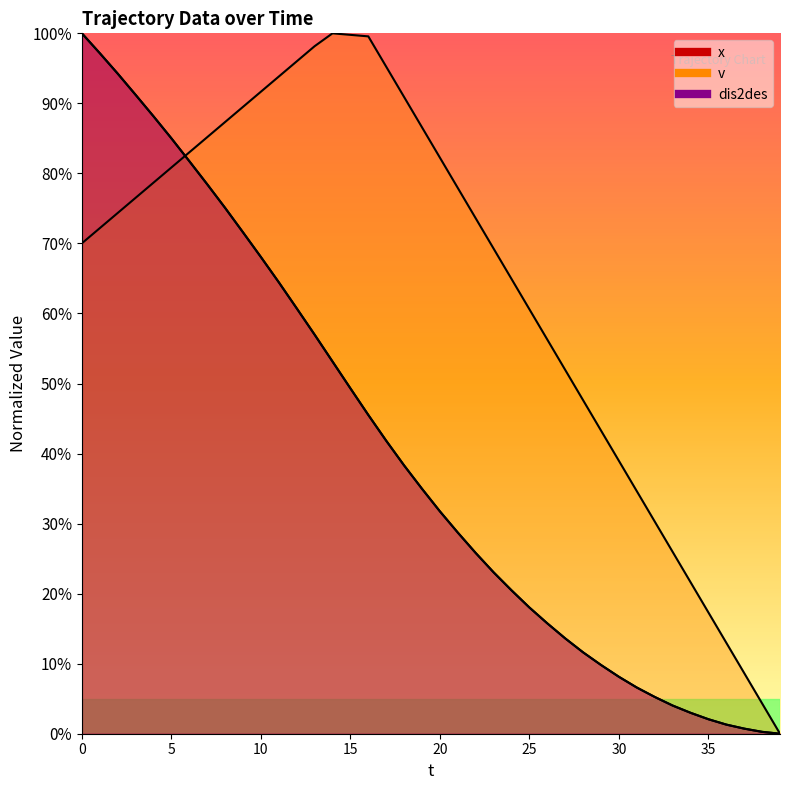

Reading left to right, extract all data points from this chart.

x: 100.0	97.2	94.2	91.2	88.2	85.0	81.7	78.5	75.1	71.6	68.1	64.5	60.7	57.0	53.1	49.3	45.5	41.8	38.3	35.0	31.7	28.7	25.8	23.0	20.5	18.0	15.8	13.6	11.6	9.8	8.1	6.6	5.3	4.0	3.0	2.1	1.3	0.7	0.3	0.0
v: 70.0	72.2	74.4	76.5	78.7	80.8	83.0	85.2	87.3	89.5	91.7	93.8	96.0	98.2	100.0	99.8	99.6	95.2	90.9	86.6	82.3	77.9	73.6	69.3	64.9	60.6	56.3	51.9	47.6	43.3	39.0	34.6	30.3	26.0	21.6	17.3	13.0	8.7	4.3	0.0
dis2des: 100.0	97.2	94.2	91.2	88.2	85.0	81.7	78.5	75.1	71.6	68.1	64.5	60.7	57.0	53.1	49.3	45.5	41.8	38.3	35.0	31.7	28.7	25.8	23.0	20.5	18.0	15.8	13.6	11.6	9.8	8.1	6.6	5.3	4.0	3.0	2.1	1.3	0.7	0.3	0.0